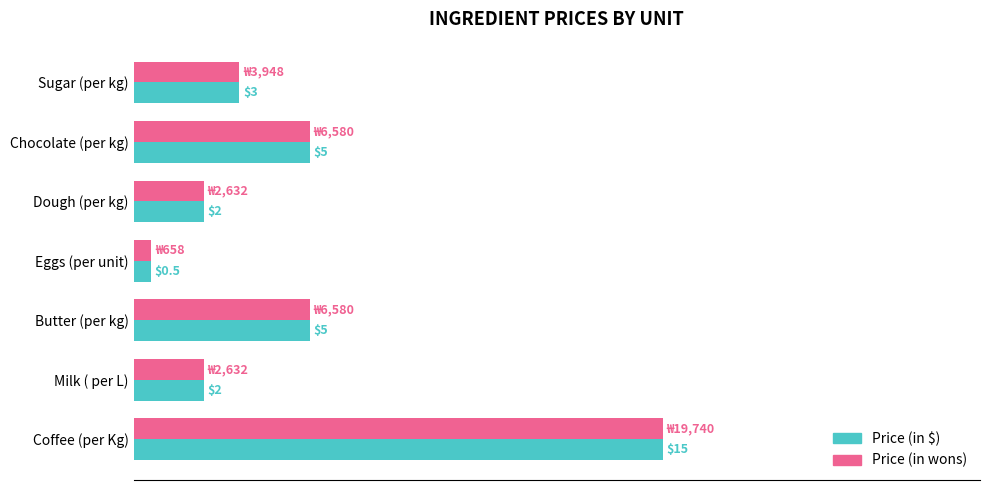

Which category has the highest value across all series?

Coffee (per Kg)